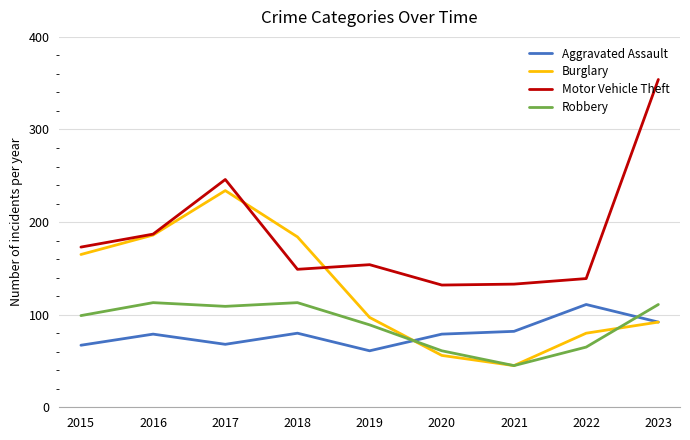

Is it true that Robbery equals 111 at 2023?

True